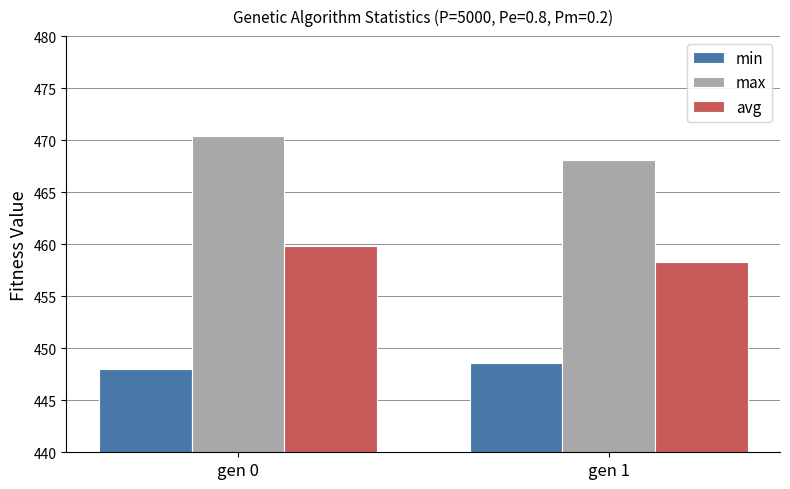

True or false: min has a value of 222.8 at gen 1.

False